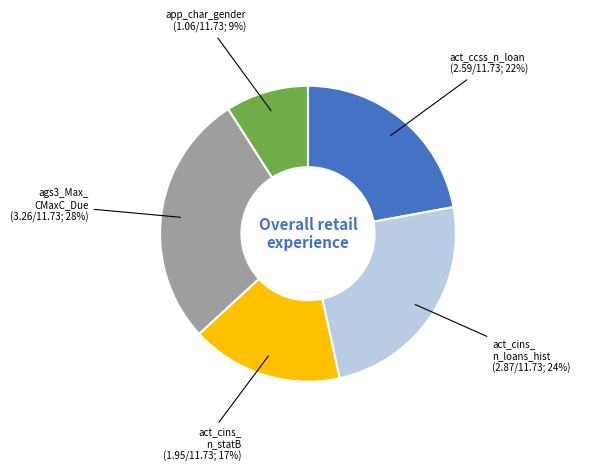

To the nearest percent, what is the difference between the largest and smallest slice percentages?

19%